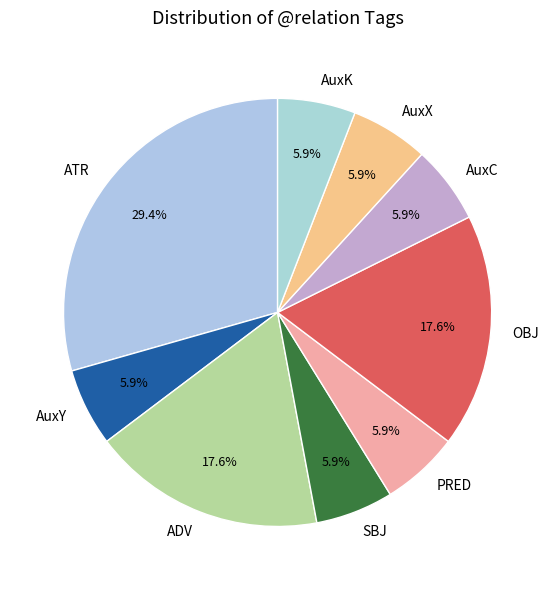

Is AuxK the majority of the pie?

No